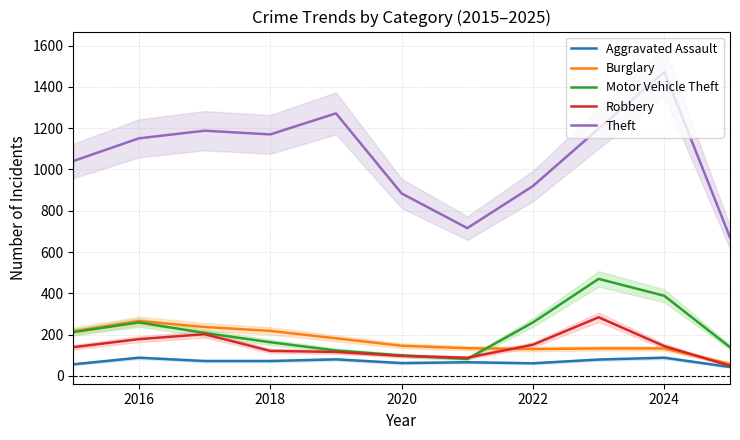

What are all the series names shown in the legend?

Aggravated Assault, Burglary, Motor Vehicle Theft, Robbery, Theft